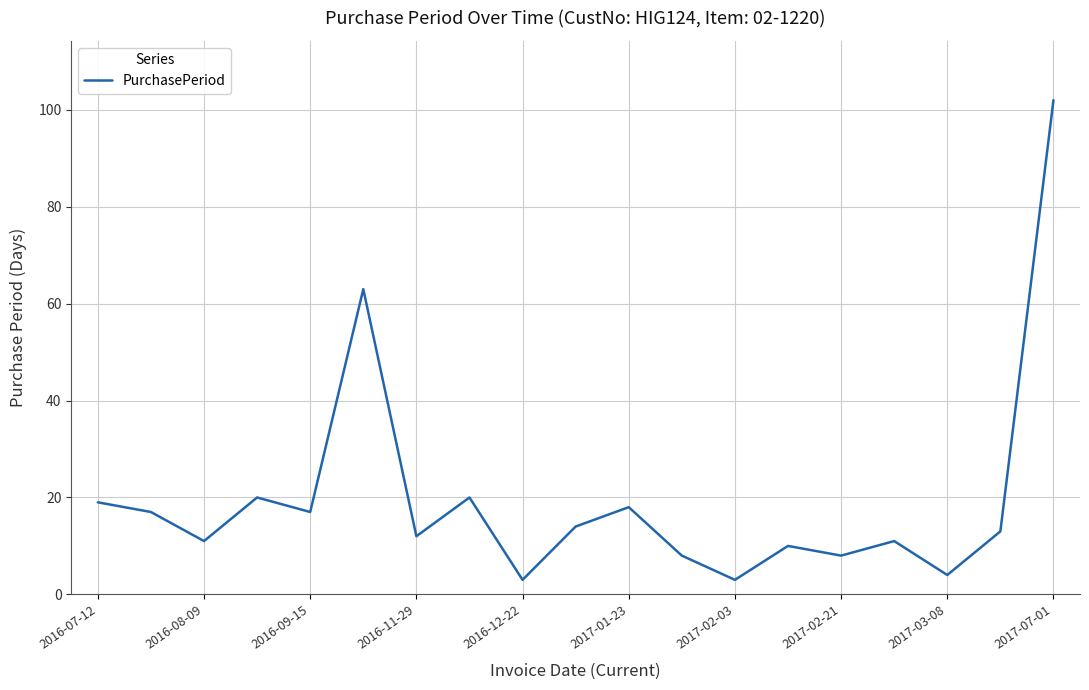

What is the difference between the second highest and minimum values?

60